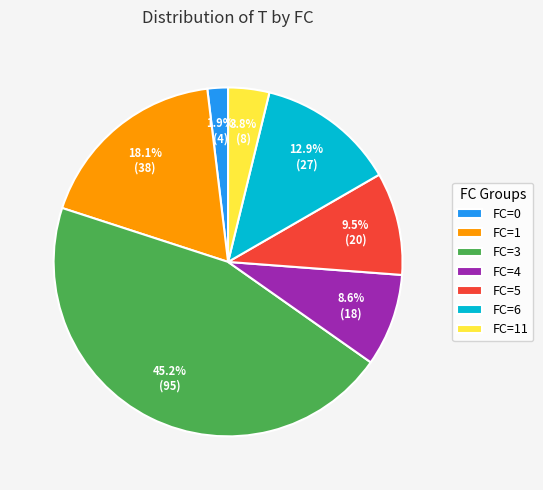

Do FC=3 and FC=4 together represent more than half of the pie?

Yes